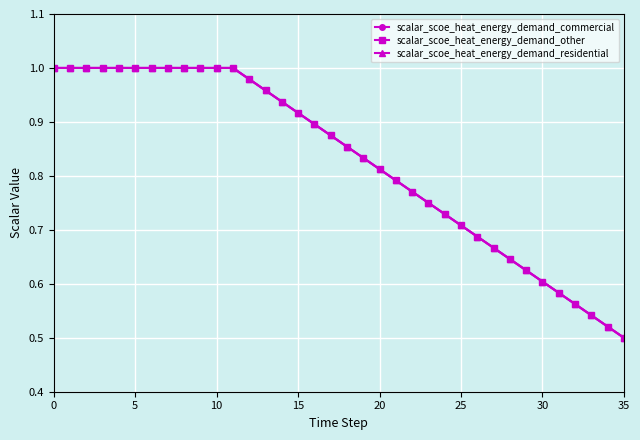

True or false: scalar_scoe_heat_energy_demand_commercial and scalar_scoe_heat_energy_demand_other intersect in this chart.

False